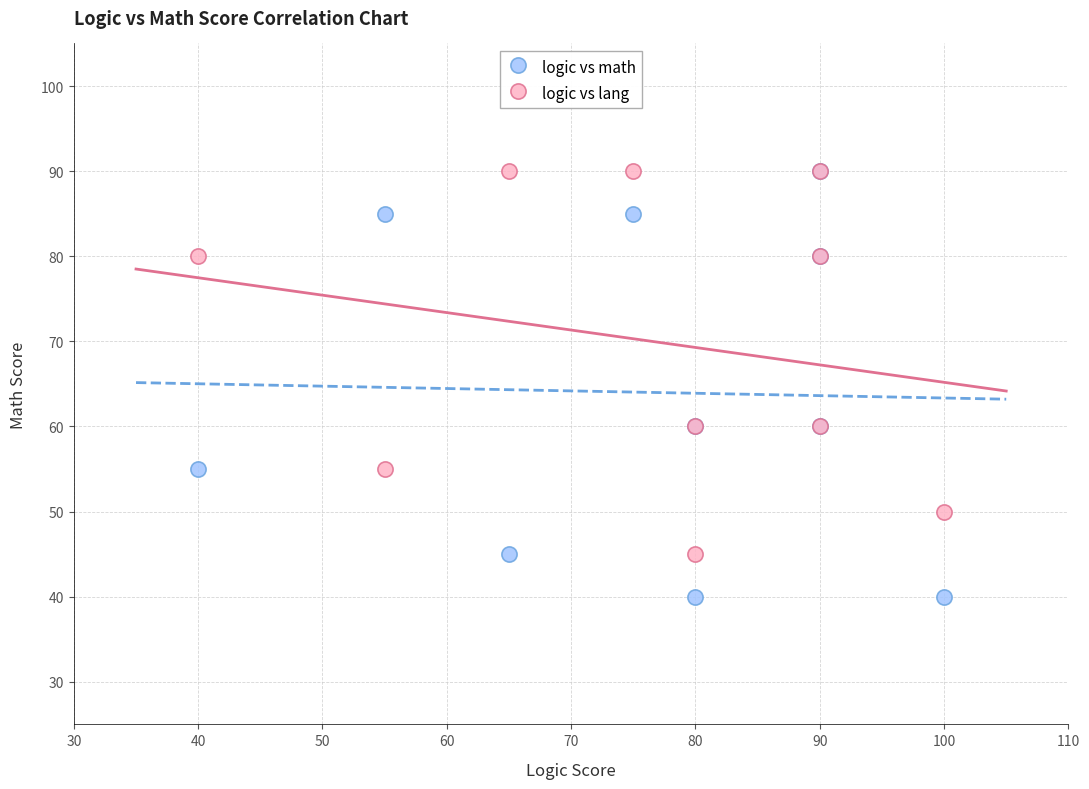

What are all the series names shown in the legend?

logic vs math, logic vs lang